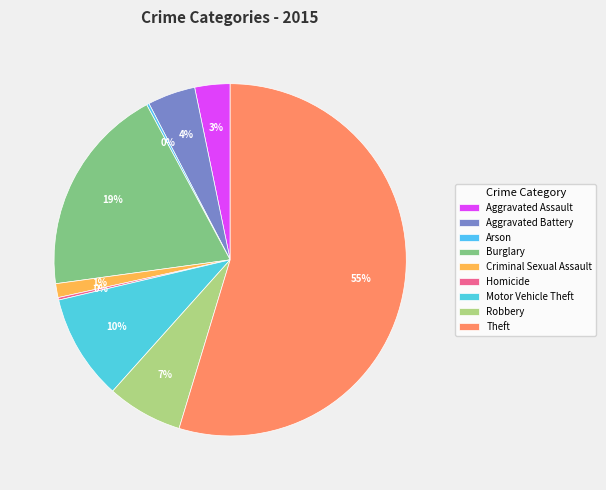

How many segments does this pie chart have?

9